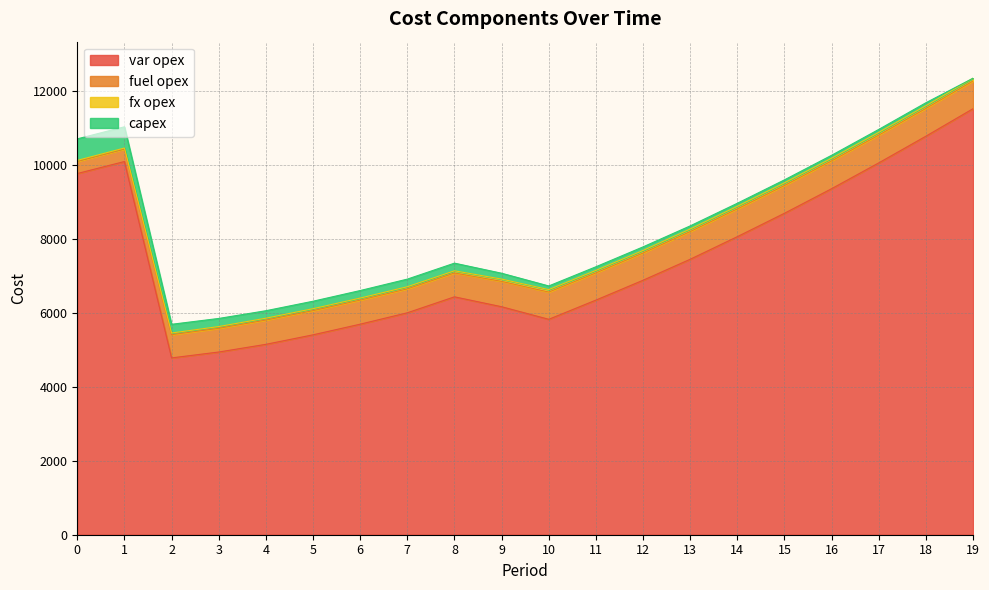

What is the difference between the second highest and minimum values in the fuel opex series?

425